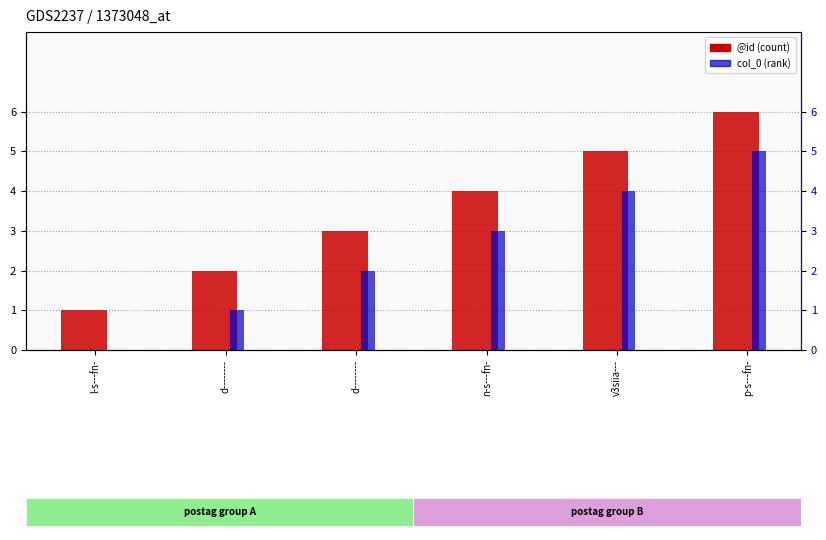

What is the maximum value shown in the chart?

6